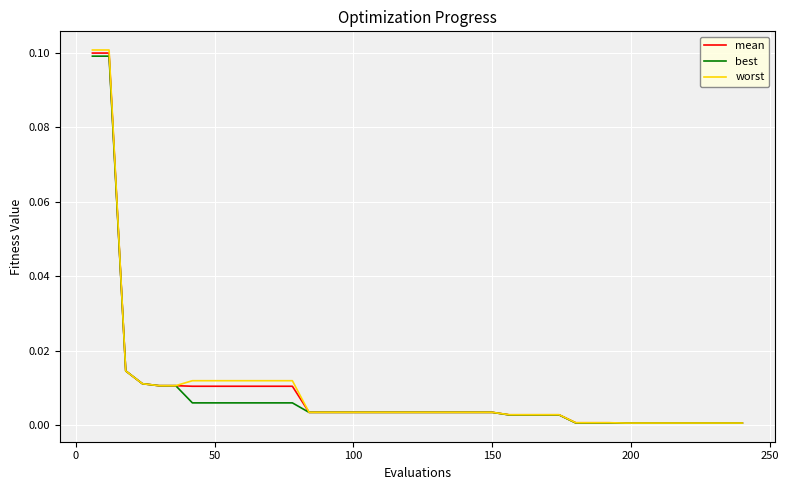

Which series has the widest spread of values?

worst